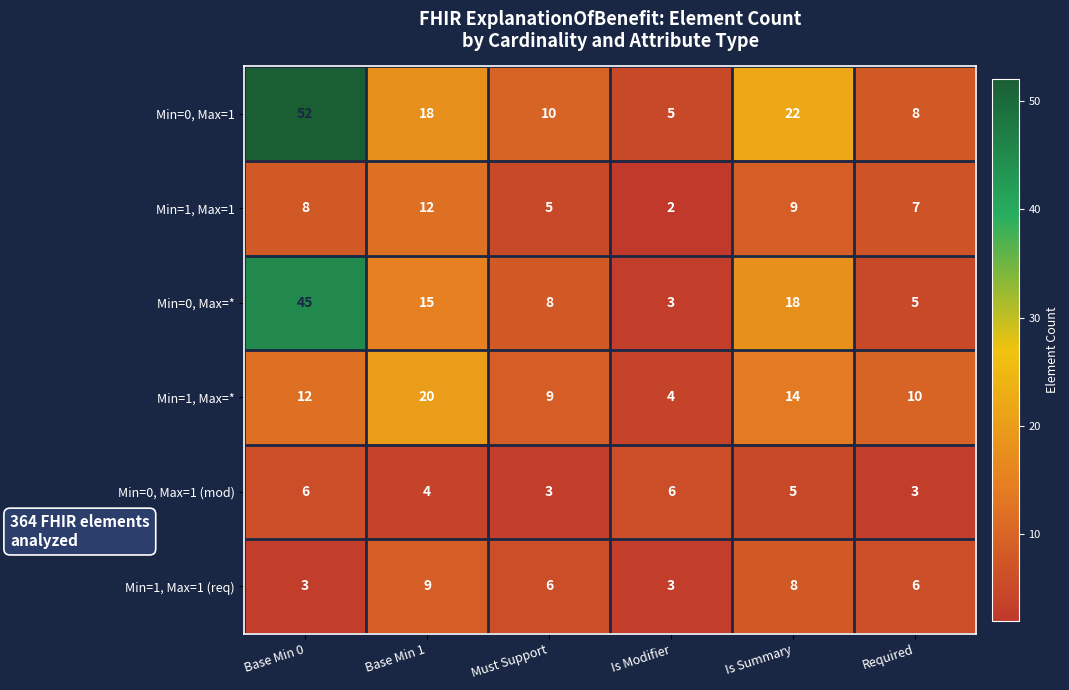

What is the greatest value displayed?

52